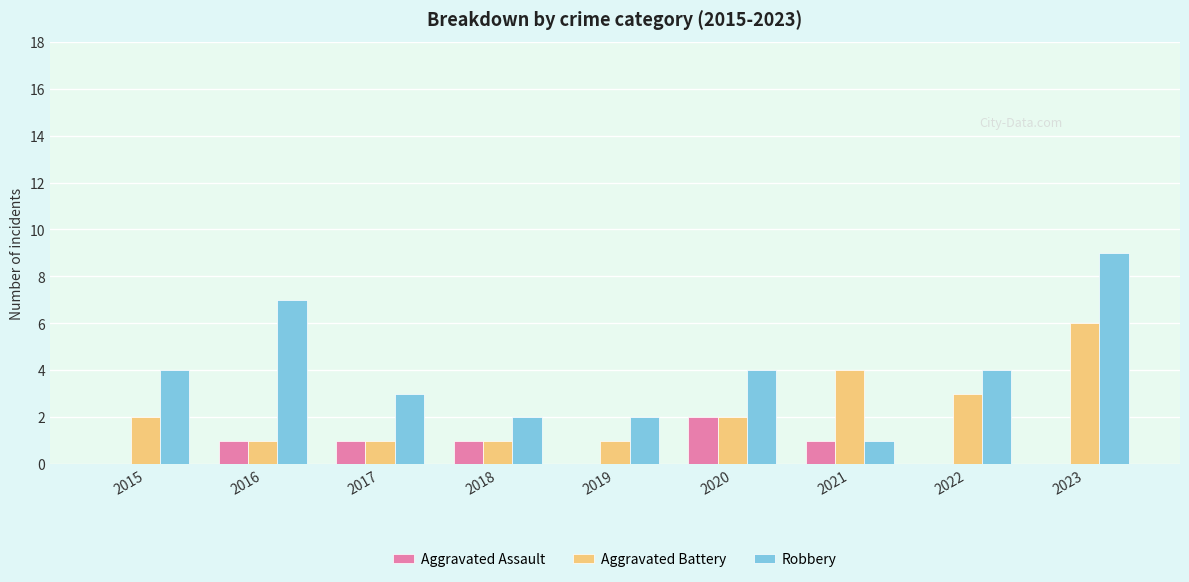

Count the number of data series in this chart.

3